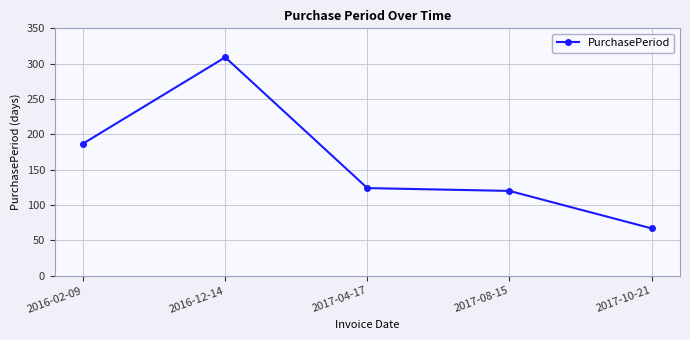

What is the change in value from 2016-02-09 to 2017-04-17?

-63